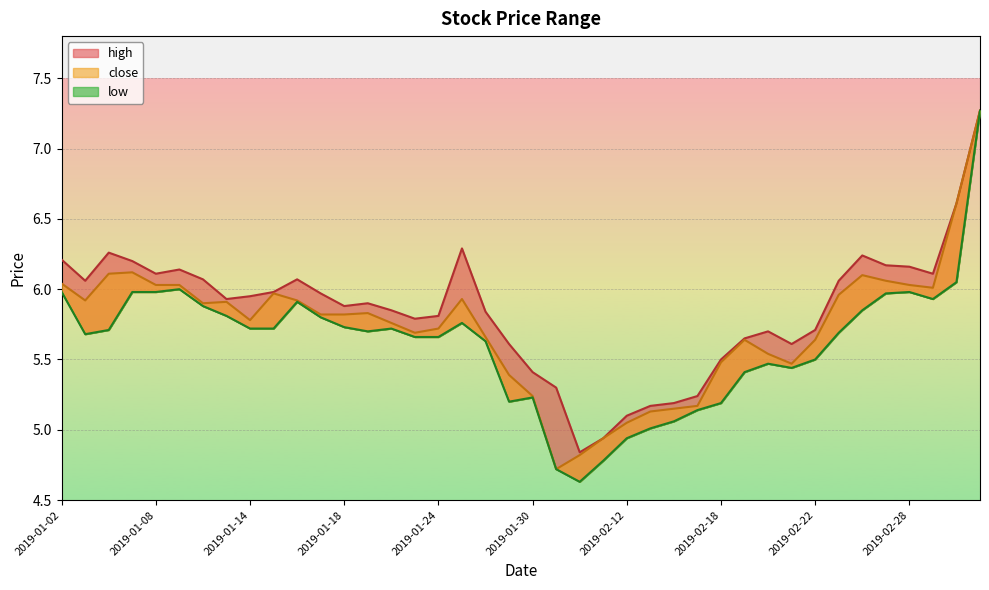

Is the value of low at 2019-01-02 greater than the value of high at 2019-01-03?

No